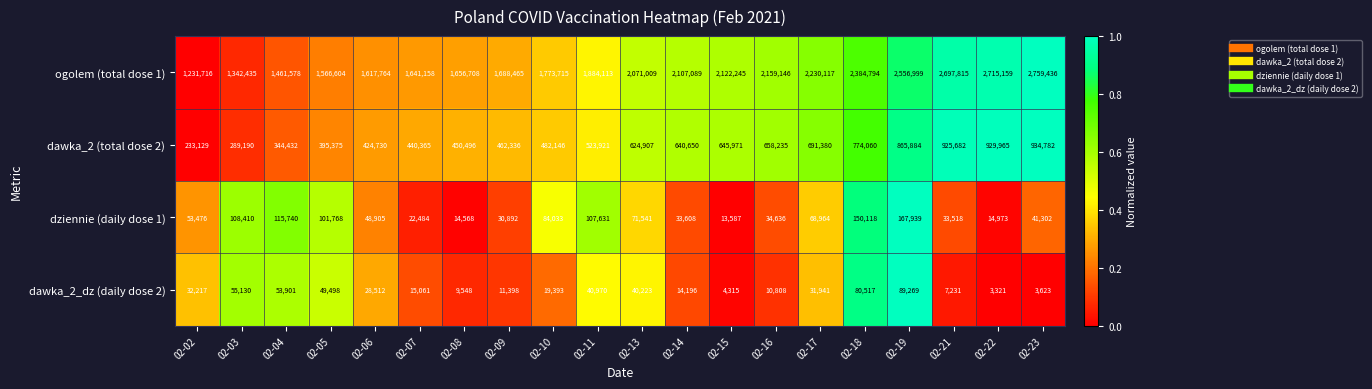

Which series has the largest total across all categories?

ogolem (total dose 1)